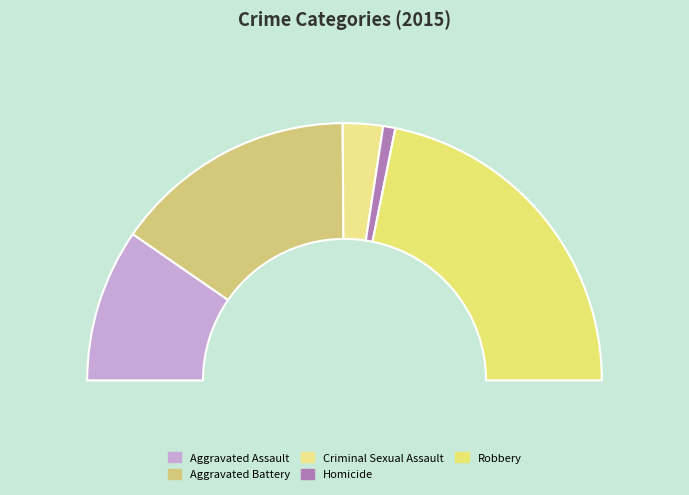

Is there a majority slice in this chart?

No